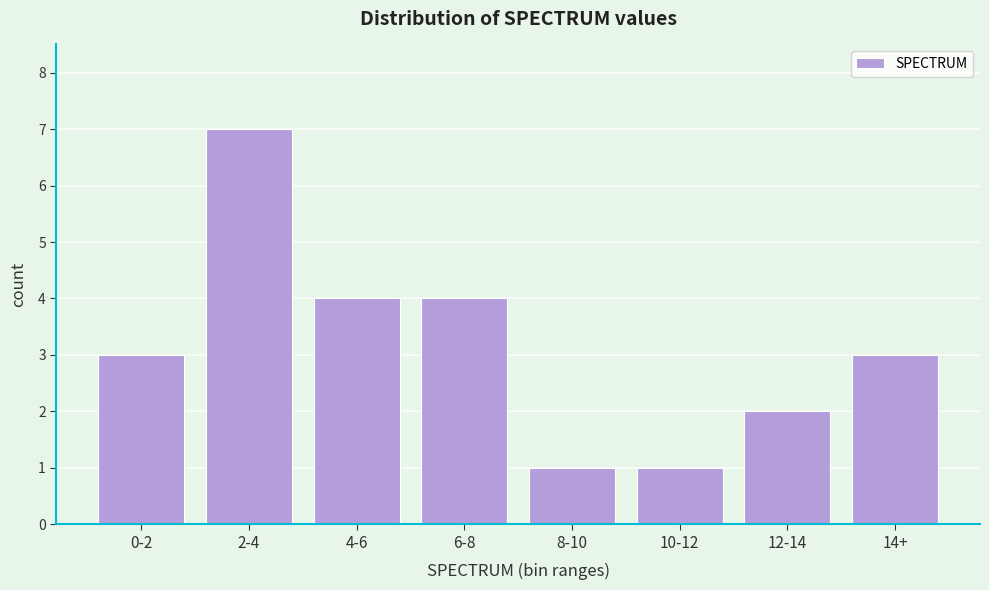

Reading right to left, transcribe all the data shown in this chart.

14+=3	12-14=2	10-12=1	8-10=1	6-8=4	4-6=4	2-4=7	0-2=3